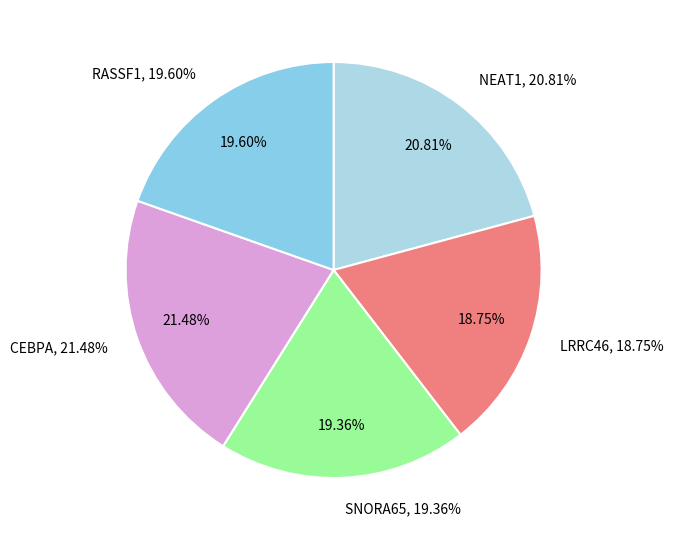

Is it true that SNORA65+RNAseq is 32% of the pie?

False